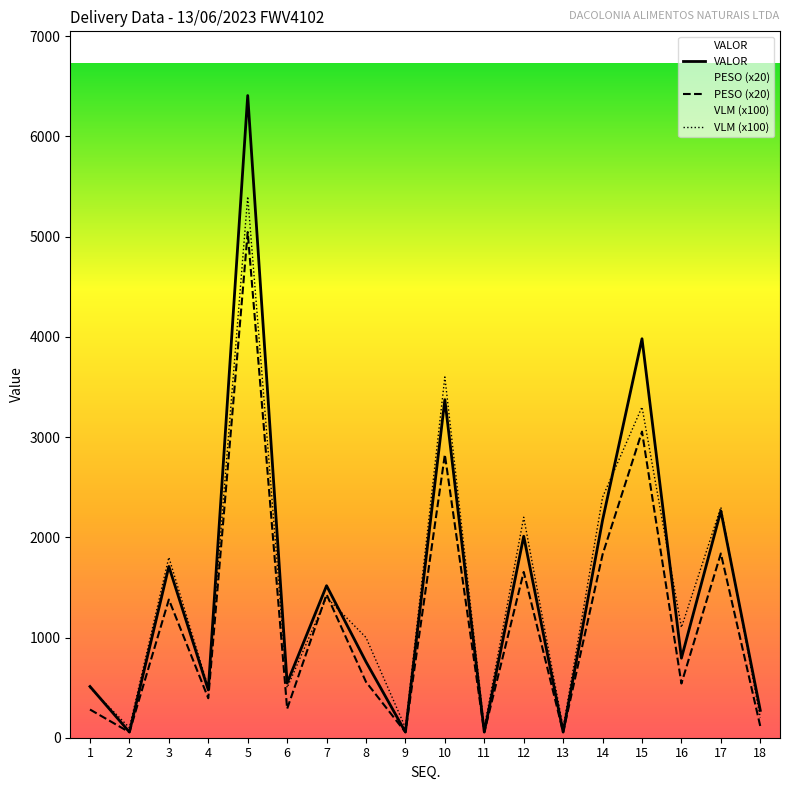

Reading left to right, what are all the values shown in this chart?

VALOR: 1=510.9	2=56.8	3=1709.0	4=476.9	5=6407.7	6=545.2	7=1517.0	8=757.4	9=56.8	10=3373.3	11=56.8	12=2010.2	13=56.8	14=2170.8	15=3981.1	16=793.7	17=2263.5	18=272.6
PESO (x20): 1=281.4	2=55.0	3=1378.8	4=394.0	5=5045.4	6=288.2	7=1429.8	8=556.8	9=55.0	10=2825.4	11=55.0	12=1654.2	13=55.0	14=1828.2	15=3054.4	16=540.8	17=1838.4	18=114.0
VLM (x100): 1=500.0	2=100.0	3=1800.0	4=500.0	5=5400.0	6=500.0	7=1400.0	8=1000.0	9=100.0	10=3600.0	11=100.0	12=2200.0	13=100.0	14=2400.0	15=3300.0	16=1100.0	17=2300.0	18=200.0